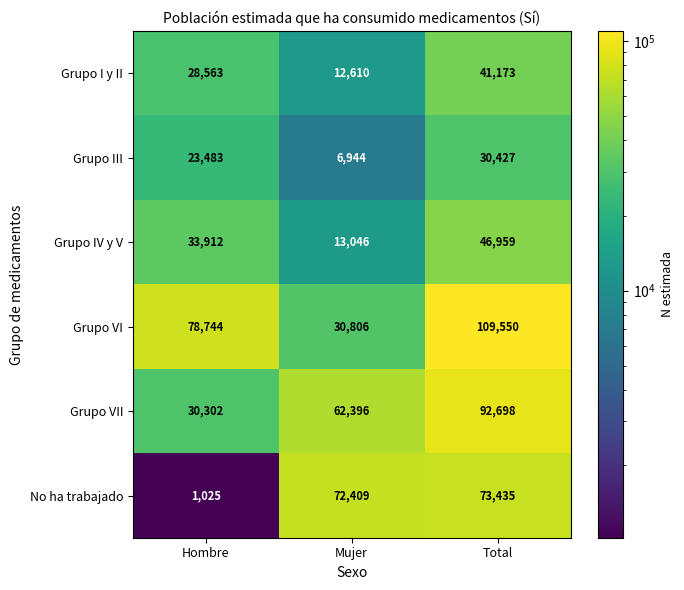

At which label is Grupo III closest to 18685?

Hombre